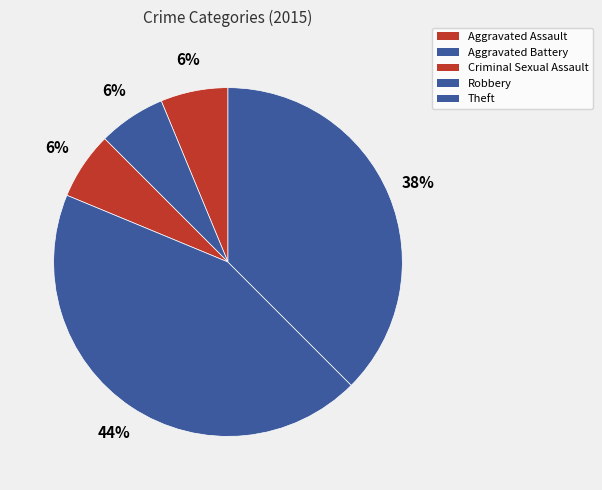

Does any single category account for the majority?

No